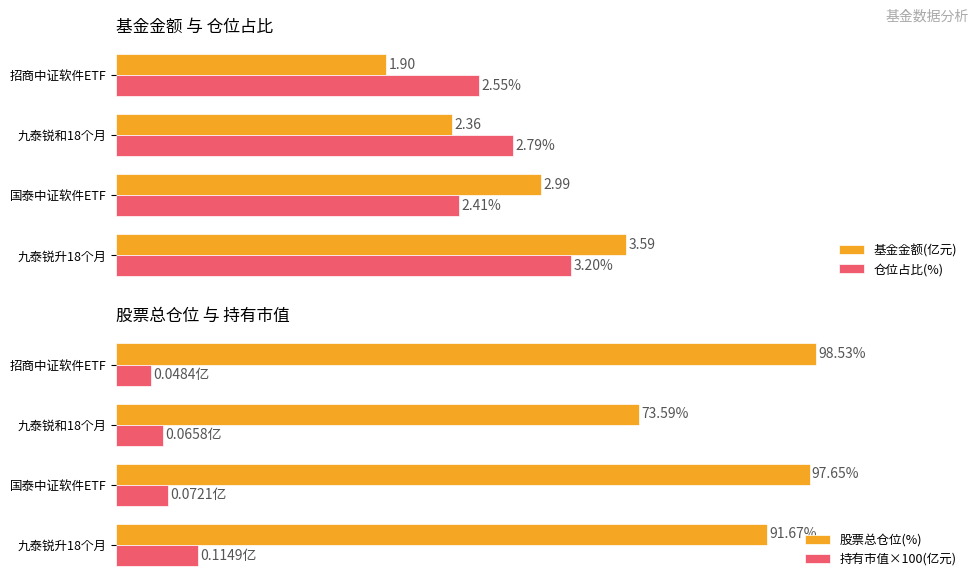

What are all the series names shown in the legend?

基金金额(亿元), 仓位占比(%), 股票总仓位(%), 持有市值×100(亿元)